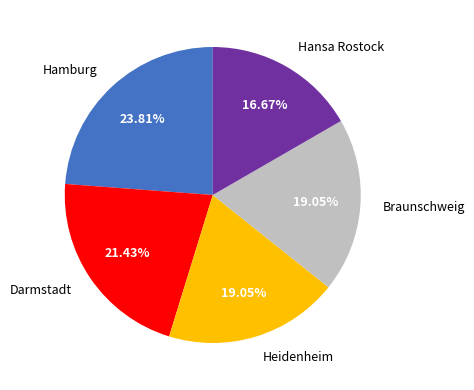

To the nearest percent, what is the average slice percentage?

20%